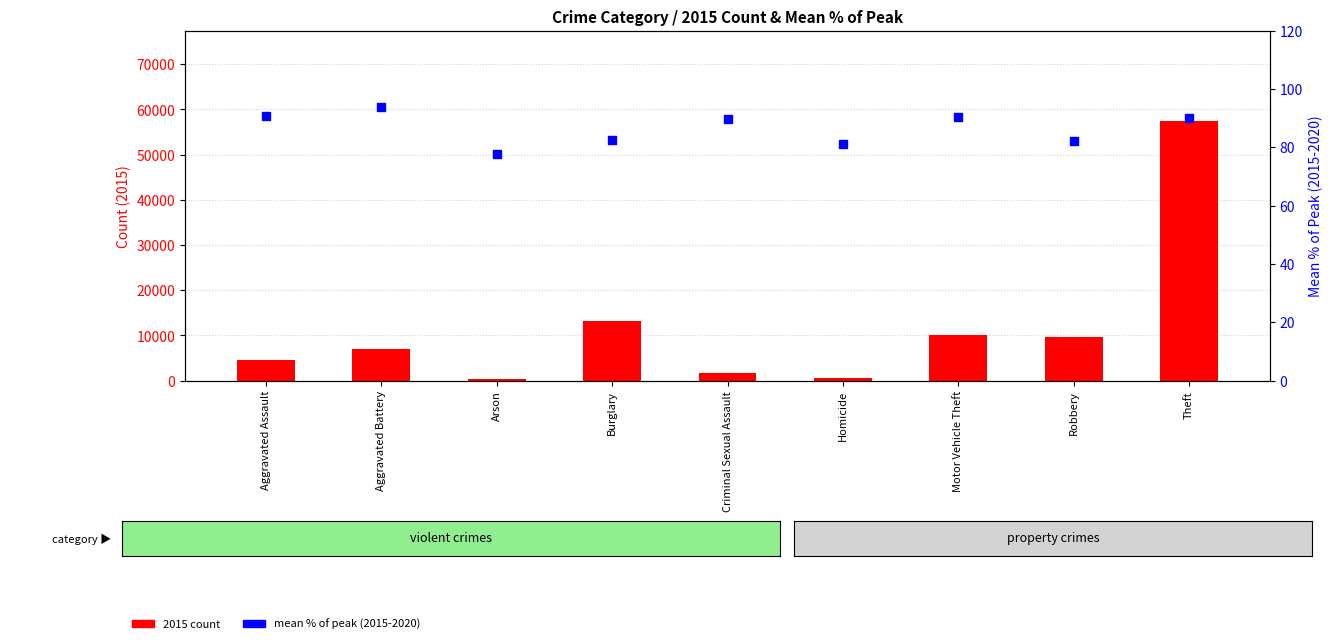

Which series reaches the maximum Y coordinate?

2015 count